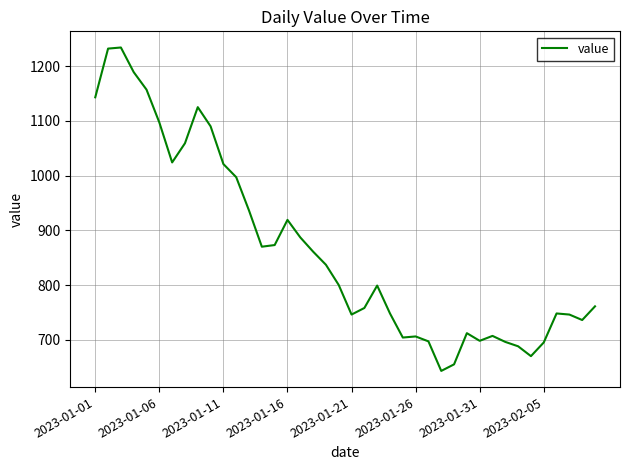

What is the difference between the maximum and minimum values?

591